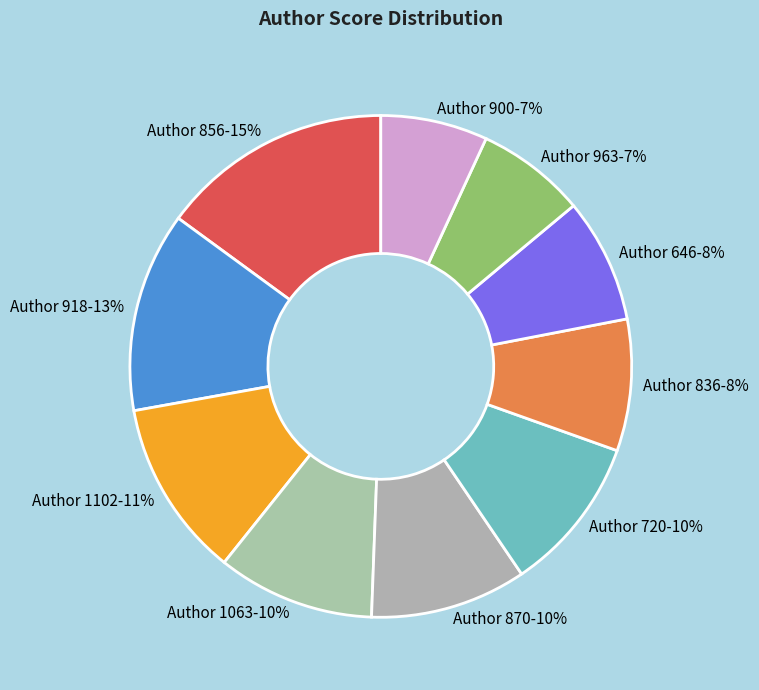

Between Author 918 and Author 646, which is larger?

Author 918